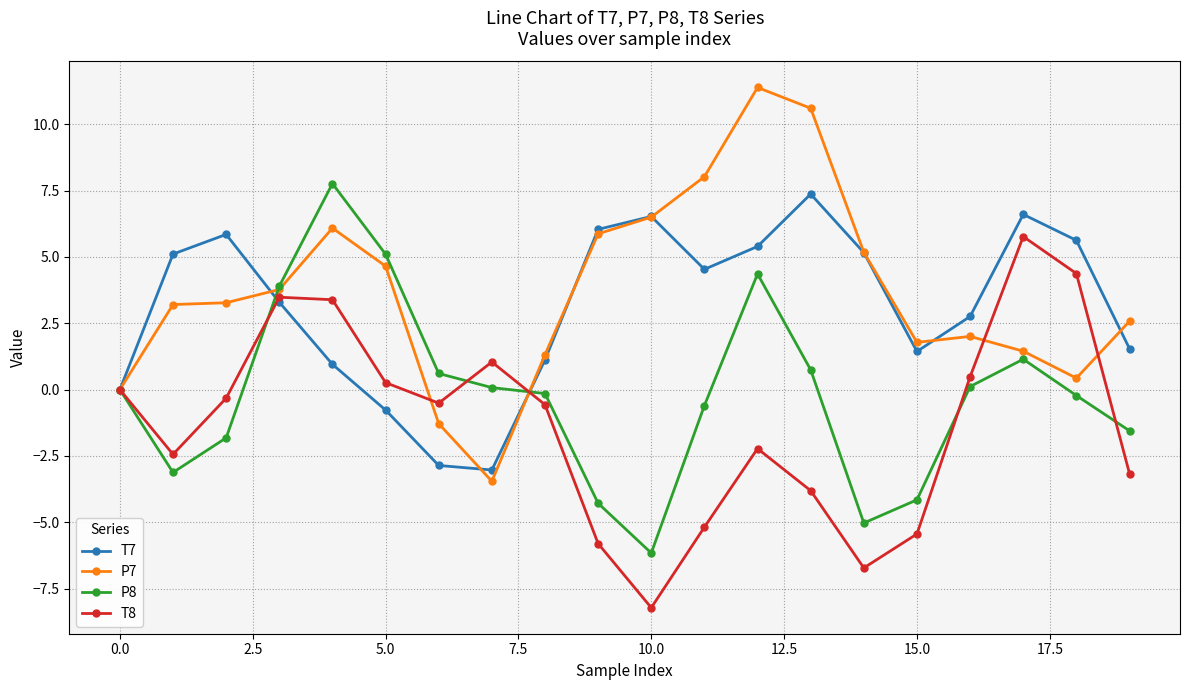

At how many categories does at least one series exceed 5?

12